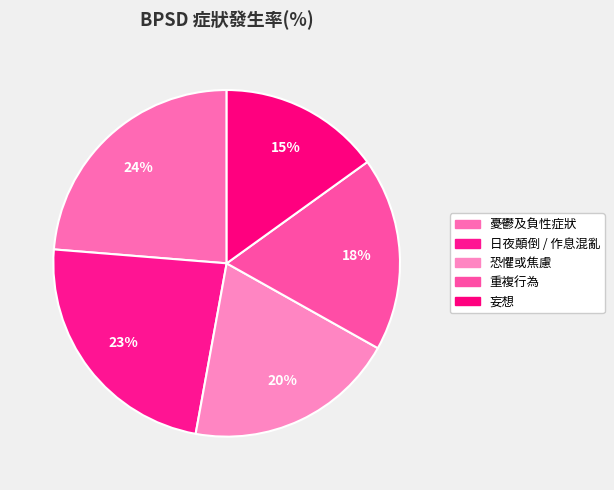

Approximately how many times larger is the value at 重複行為 compared to 妄想?

1.2